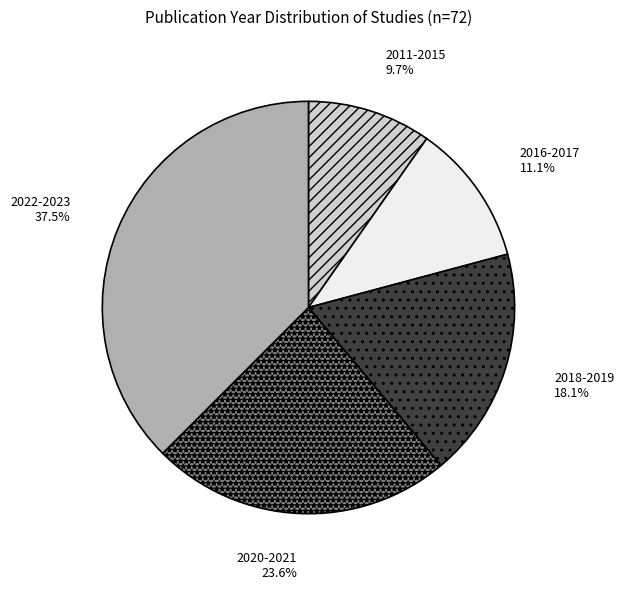

Which category has the smallest portion of the pie?

2011-2015